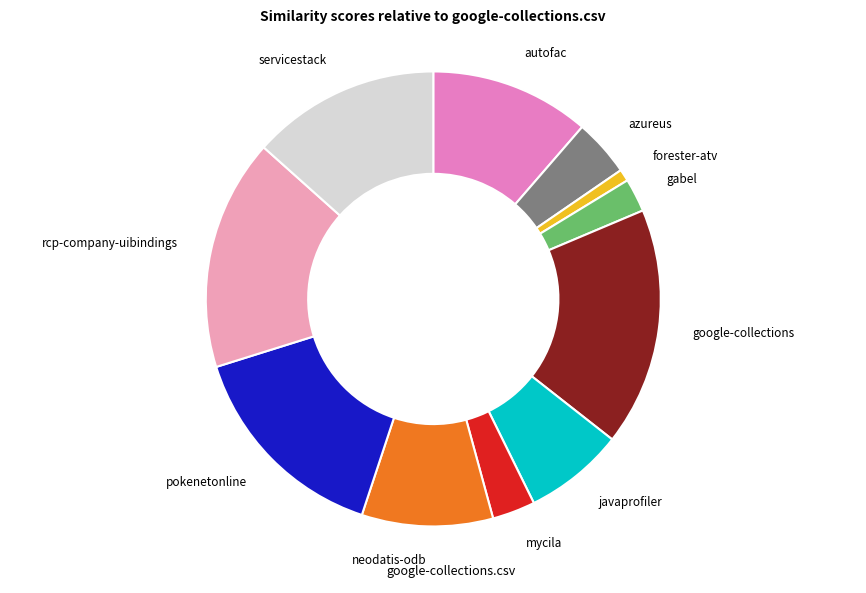

How many segments does this pie chart have?

11